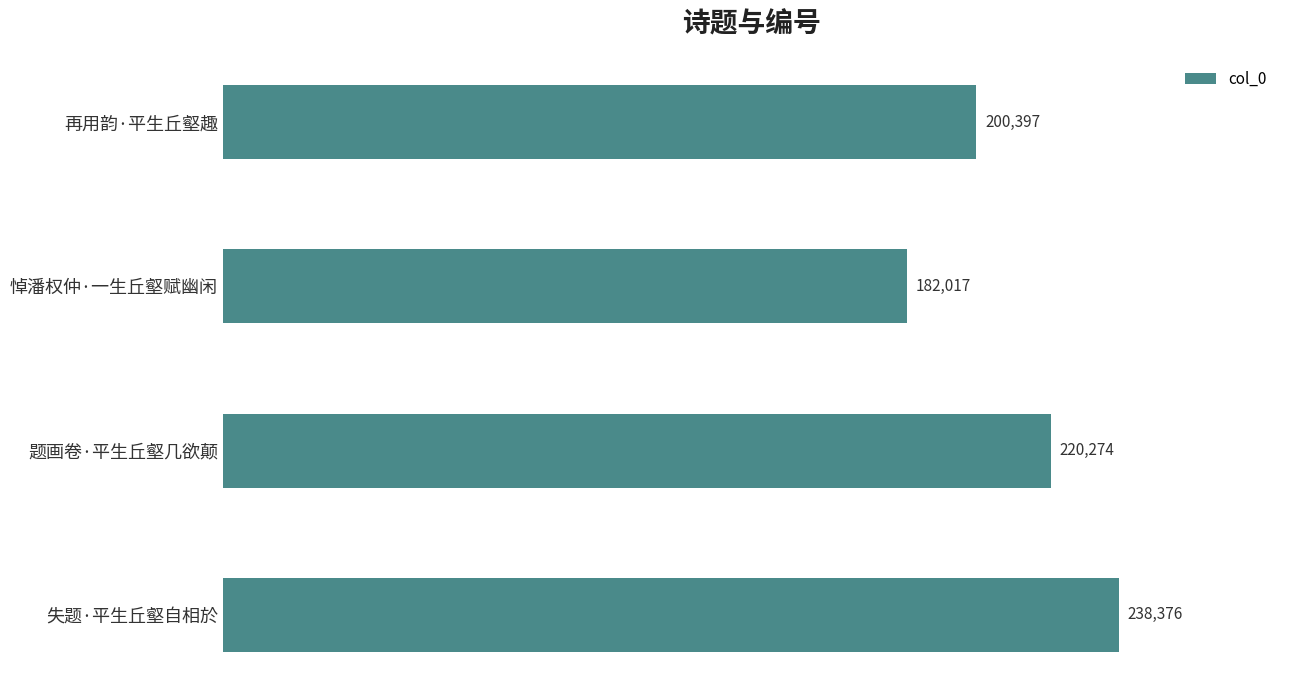

Approximately how many times larger is the value at 悼潘权仲·一生丘壑赋幽闲 compared to 再用韵·平生丘壑趣?

0.9